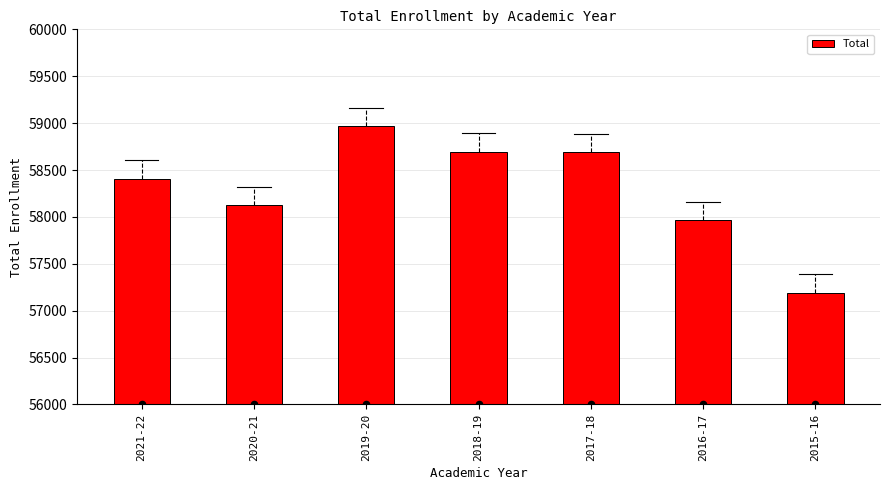

Approximately how many times larger is the value at 2018-19 compared to 2015-16?

1.0